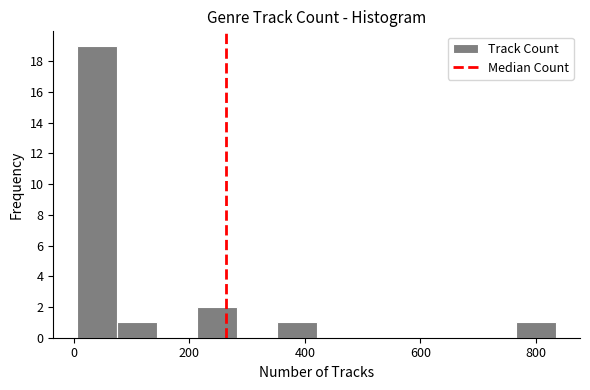

Read against the x-axis, roughly where is the centre of the tallest bar?

40